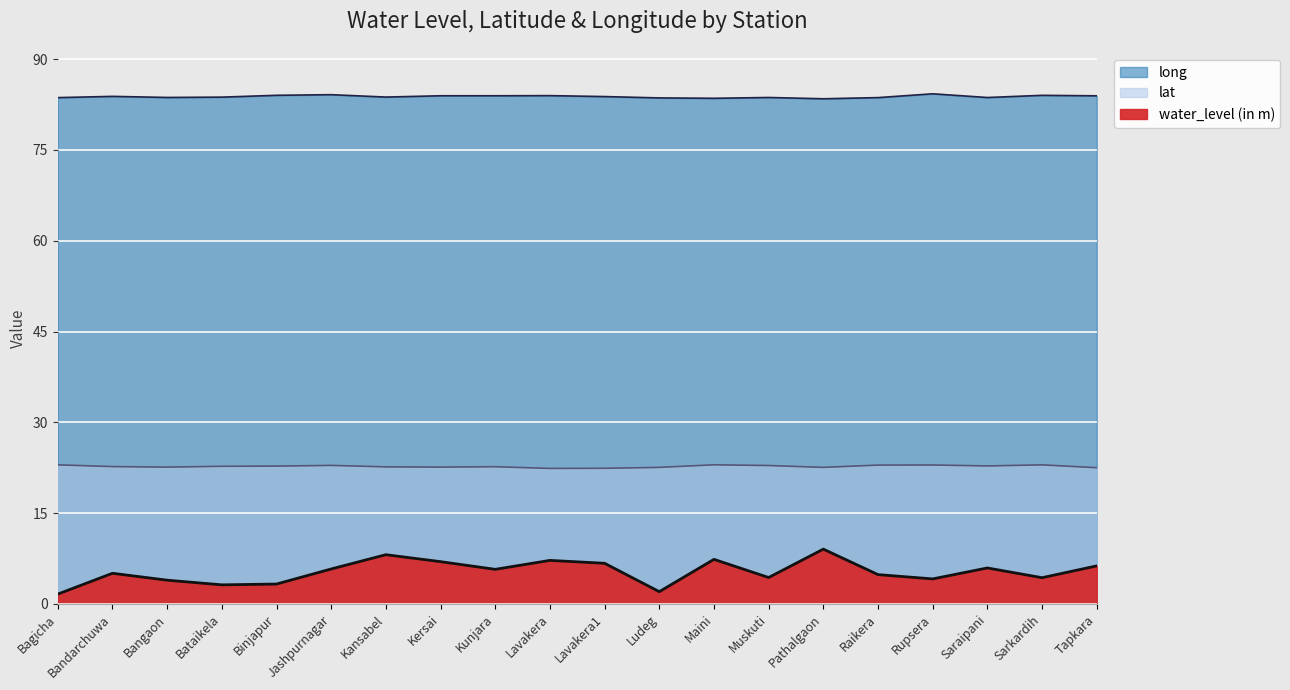

Which category has the lowest value across all series?

Bagicha